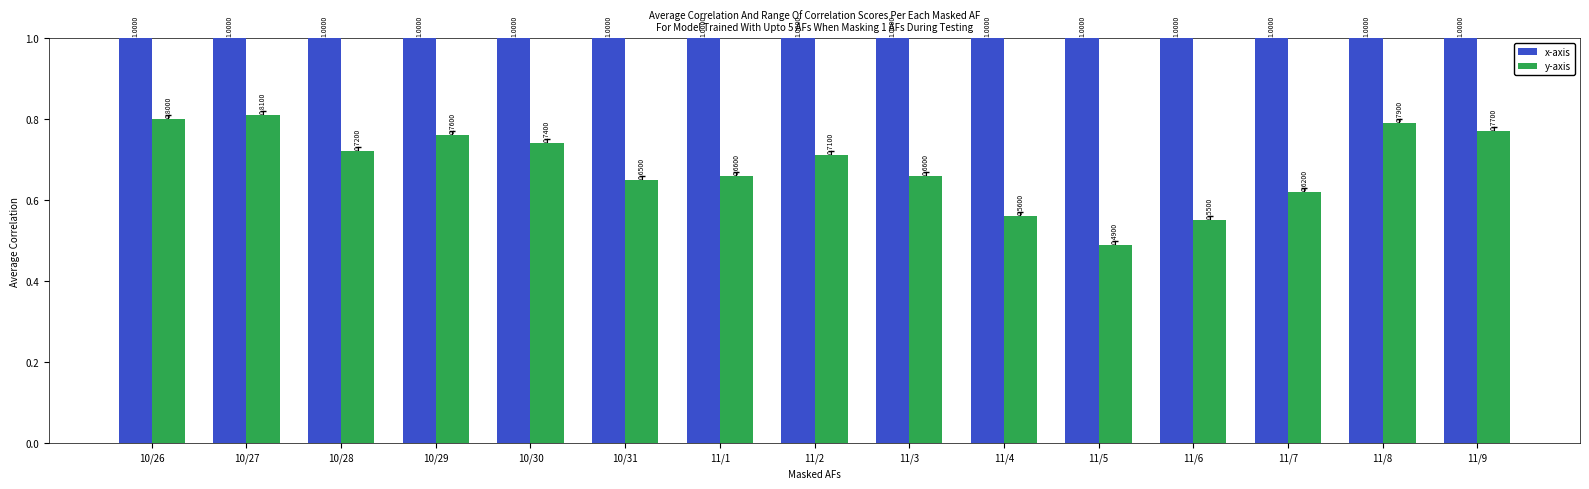

Which series has the widest spread of values?

y-axis